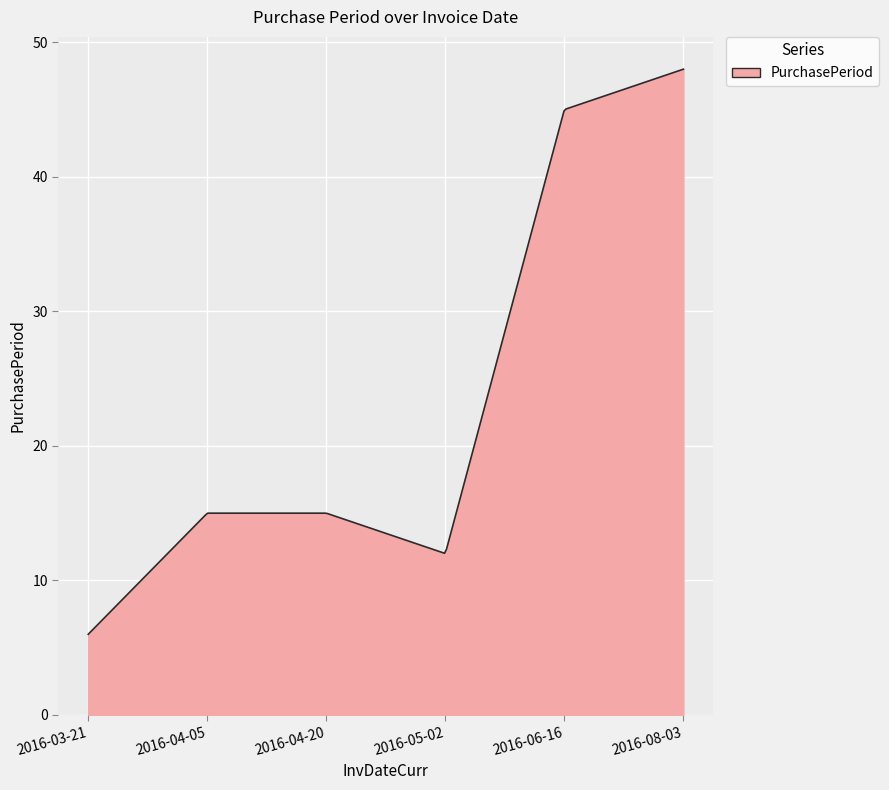

What is the smallest value displayed?

6.0